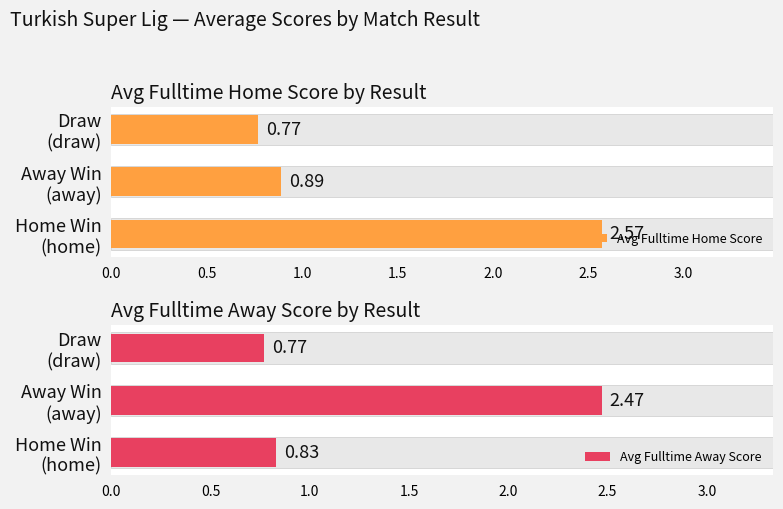

How many distinct data groups are displayed?

2